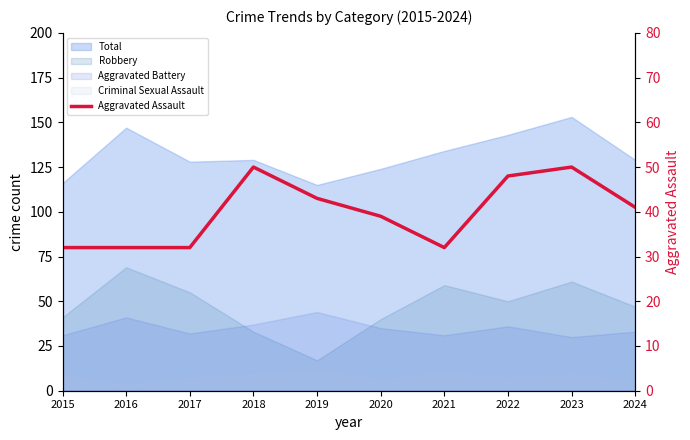

What is the value of the 2nd point from the left?

32